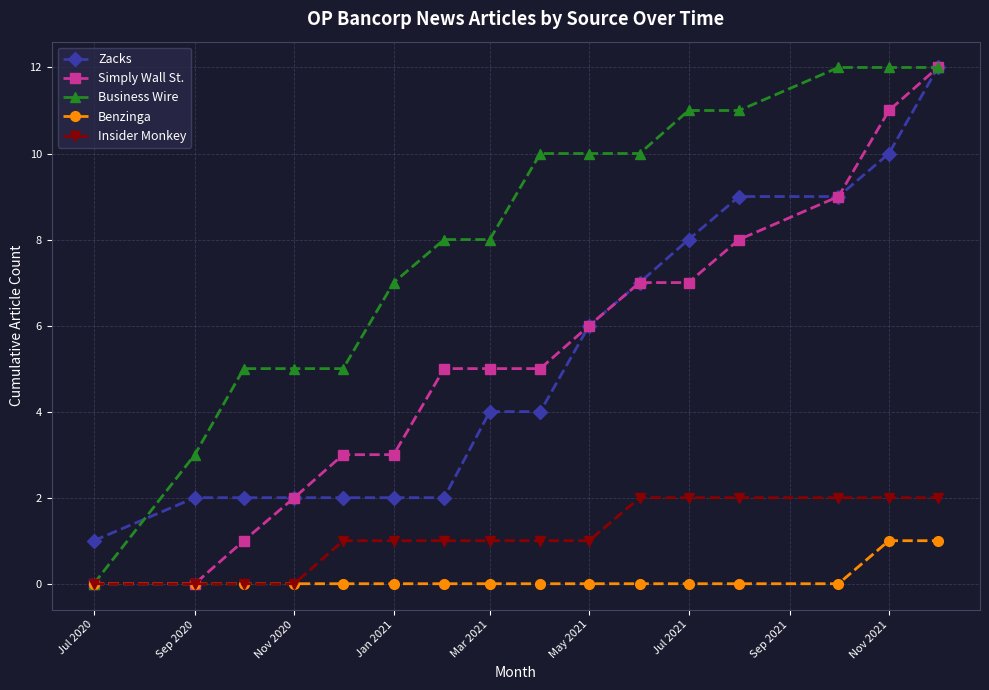

What are all the series names shown in the legend?

Zacks, Simply Wall St., Business Wire, Benzinga, Insider Monkey